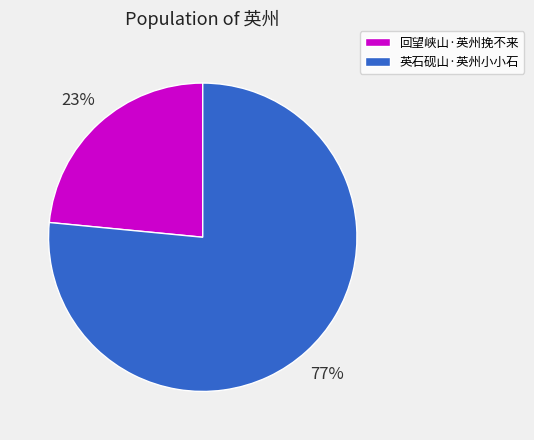

What is the ratio of the value at 英石砚山·英州小小石 to the value at 回望峡山·英州挽不来?

3.3